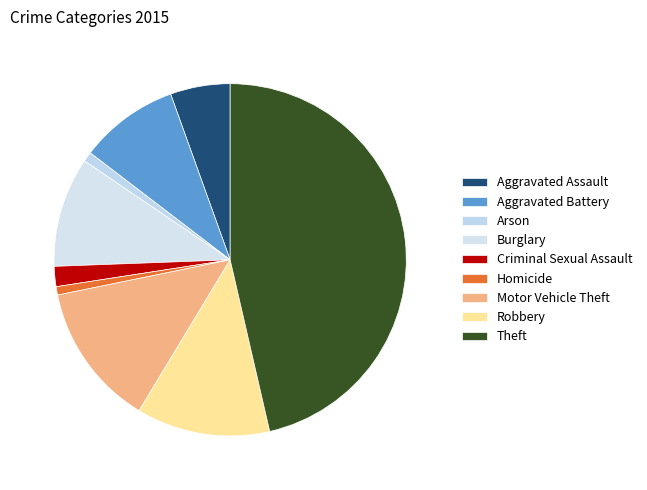

Which category has the biggest portion of the pie?

Theft